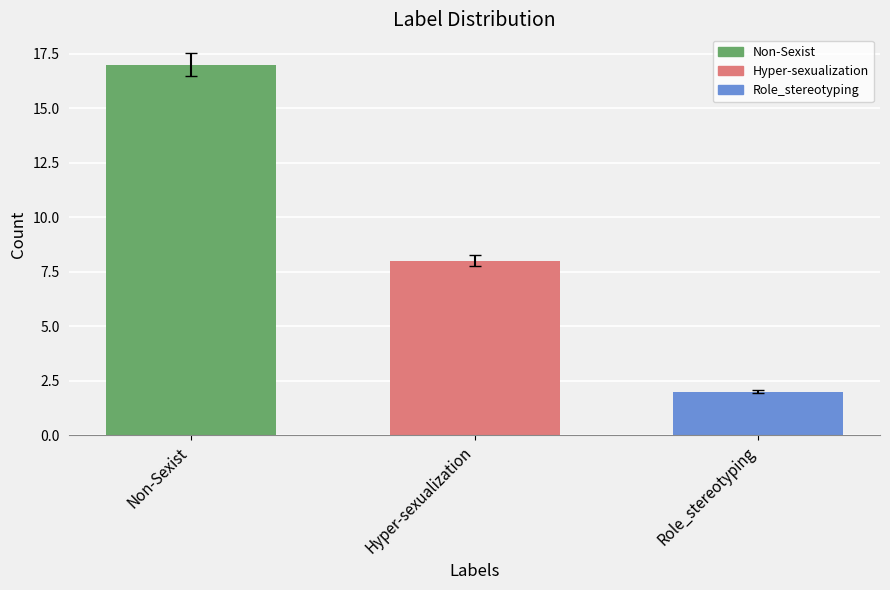

What is the difference between the second highest and minimum values?

6